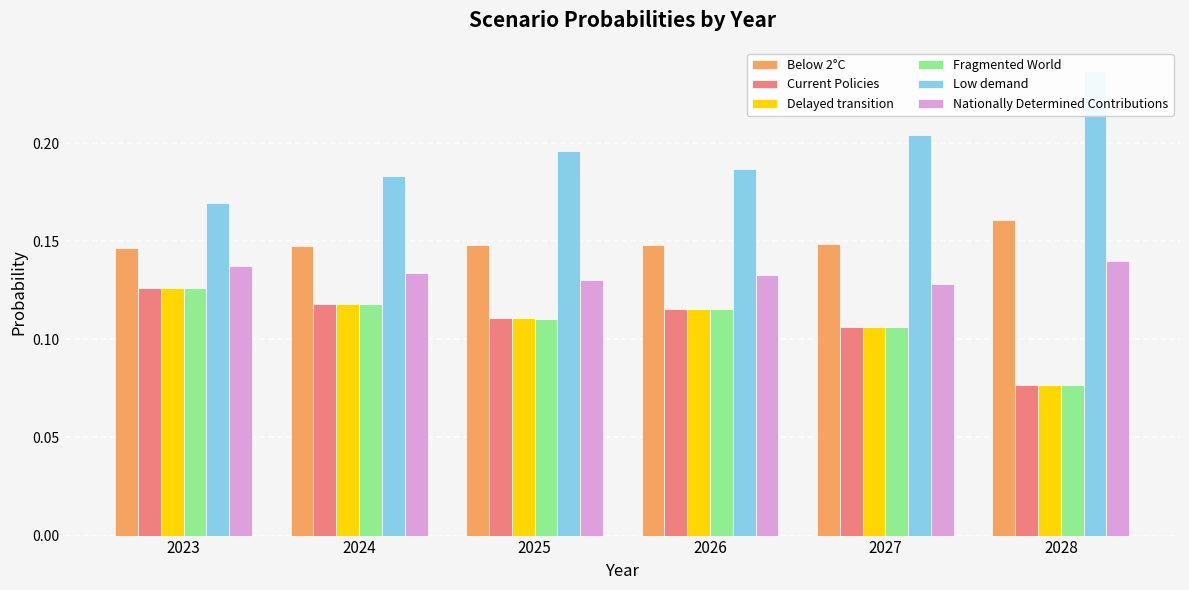

How many bars are there in each group?

6